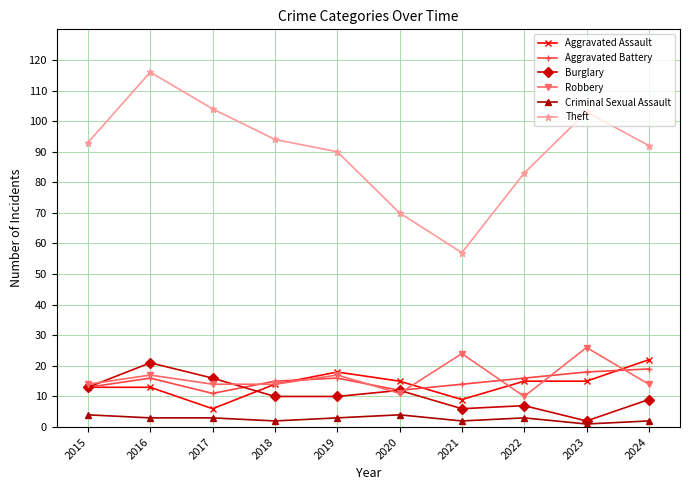

What is the value of the Aggravated Battery point at the 3rd from the left?

11